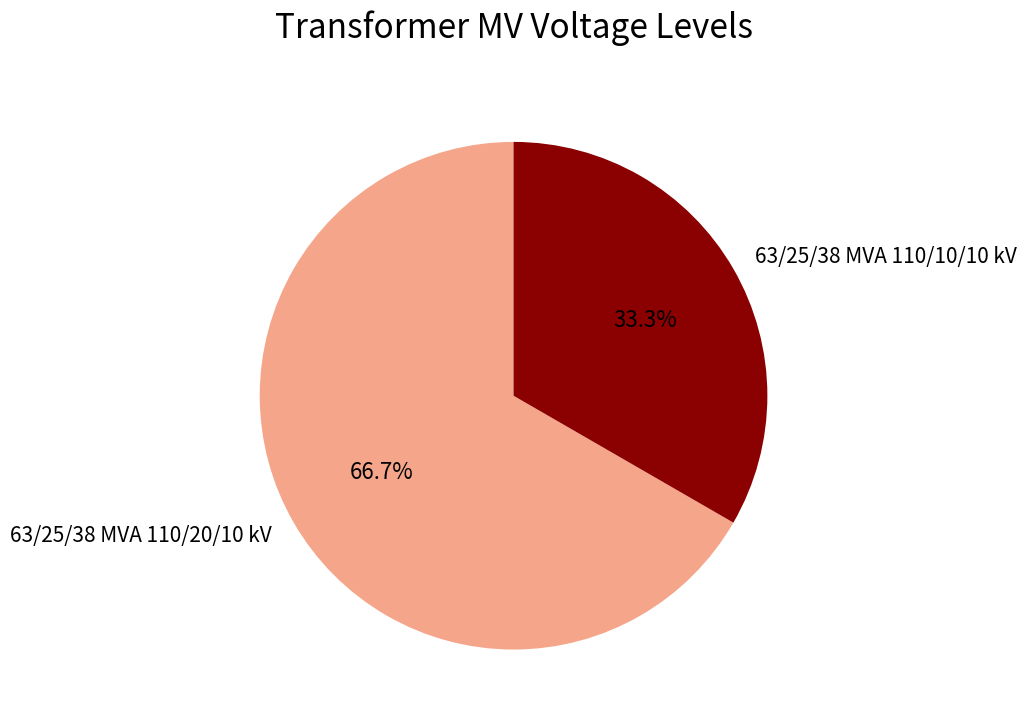

Rank the categories by value from lowest to highest.

63/25/38 MVA 110/10/10 kV, 63/25/38 MVA 110/20/10 kV